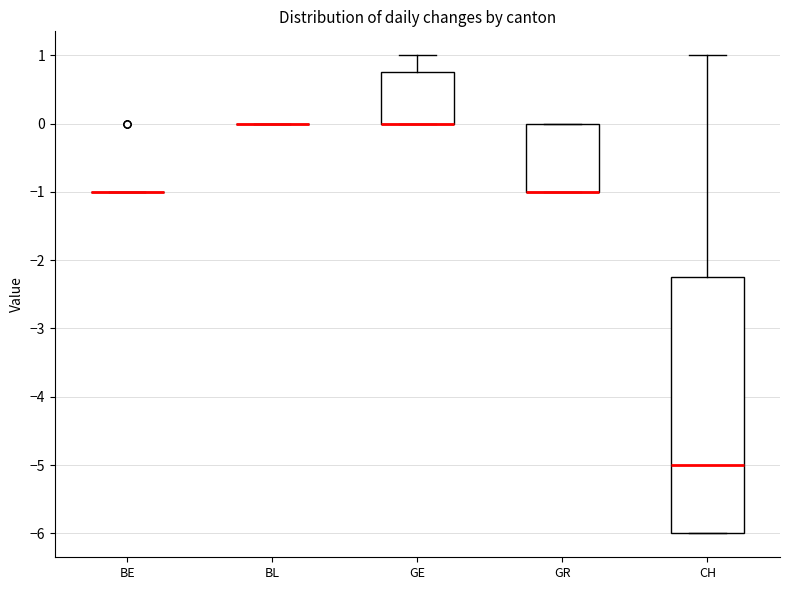

Reading left to right, transcribe this box plot: for each box, give where its median line is, the range the box spans, and where its two whiskers end, as read against the y-axis. The values are not printed on the chart, so give them approximately, as read against the axis.

BE: box collapsed to a line at -1.0, whiskers -1.0 to -1.0
BL: box collapsed to a line at 0.0, whiskers 0.0 to 0.0
GE: median 0.0 (drawn on the box's lower edge), box 0.0 to 0.8, whiskers 0.0 to 1.0
GR: median -1.0 (drawn on the box's lower edge), box -1.0 to 0.0, whiskers -1.0 to 0.0
CH: median -5.0, box -6.0 to -2.2, whiskers -6.0 to 1.0